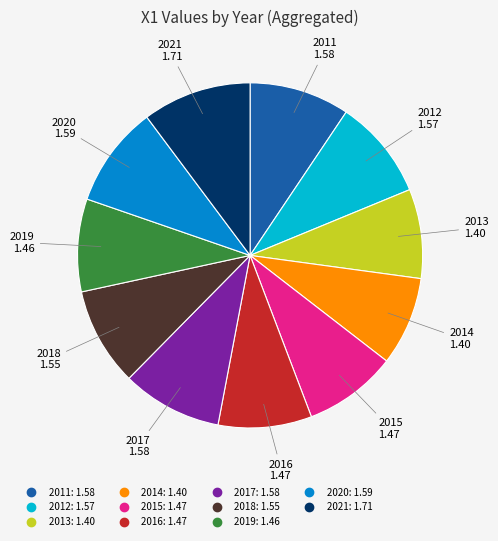

Which category has the biggest portion of the pie?

2021